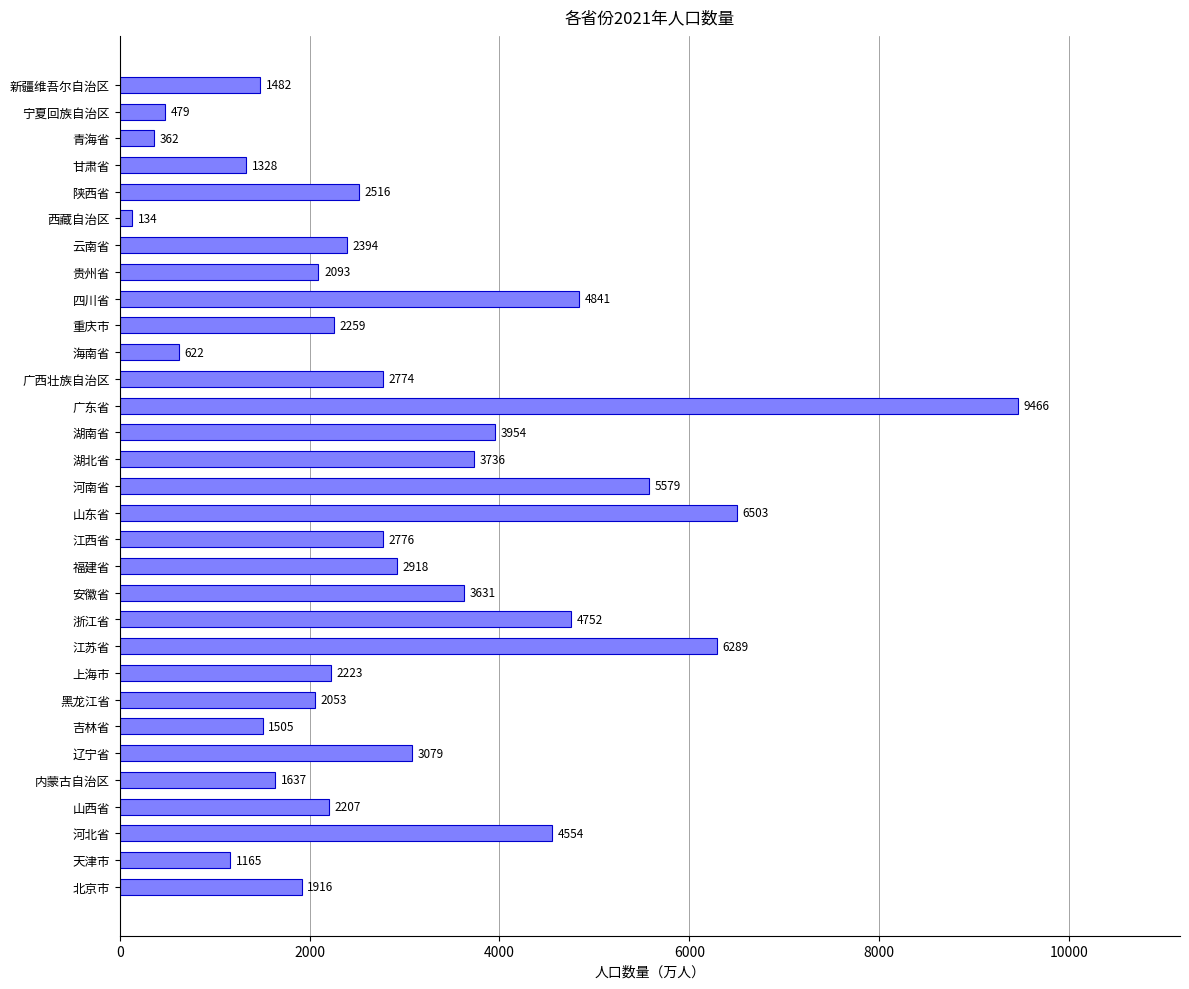

What is the greatest value displayed?

9466